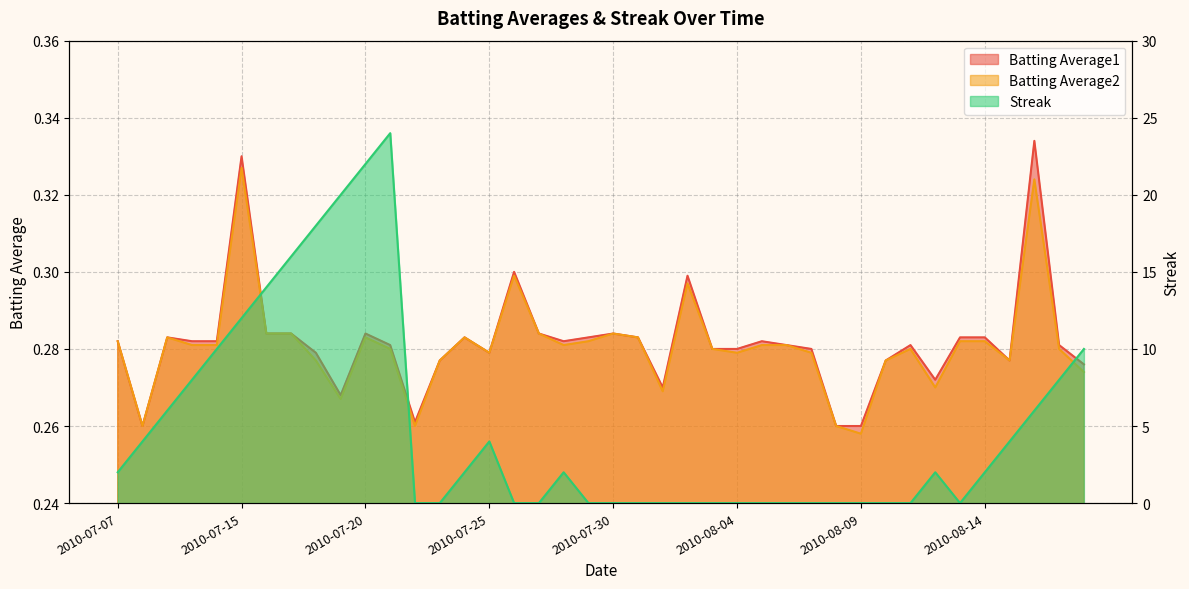

What is the average value of the Batting Average1 series?

0.3